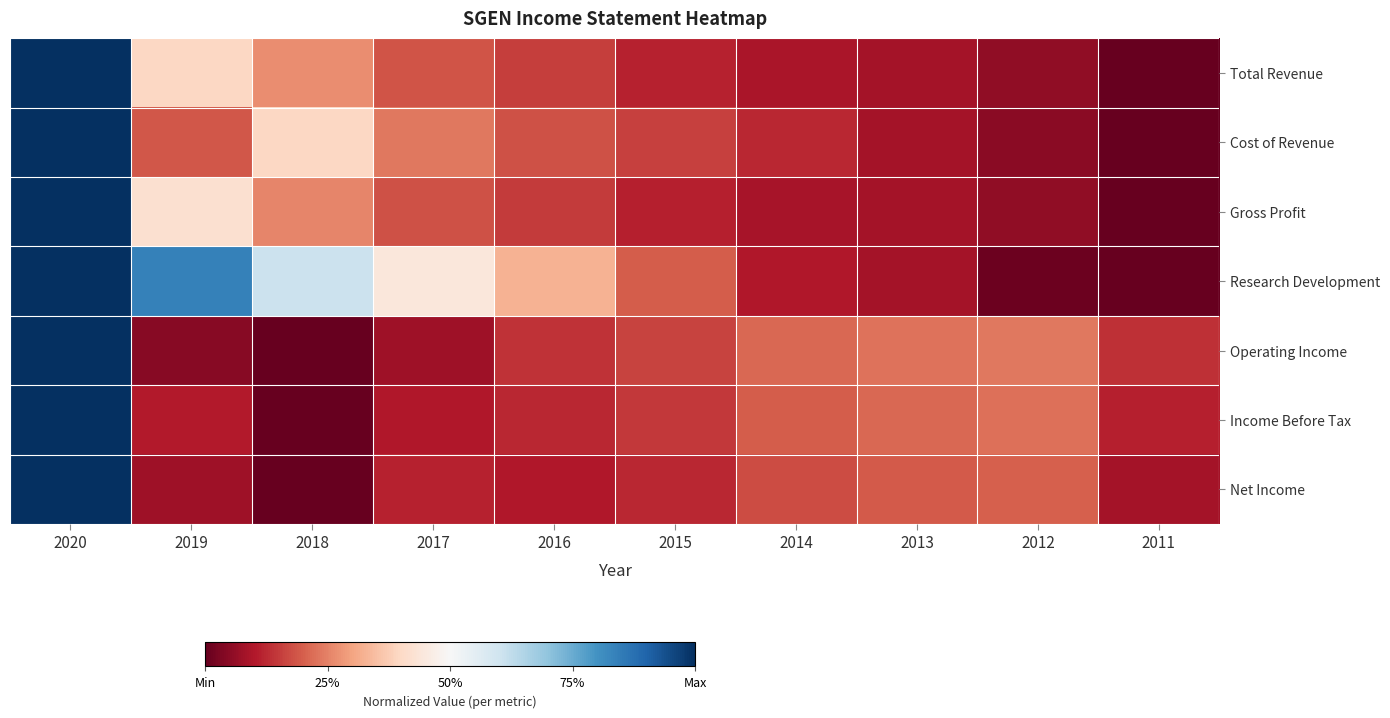

What is the total value across all series at 2020?

7.0